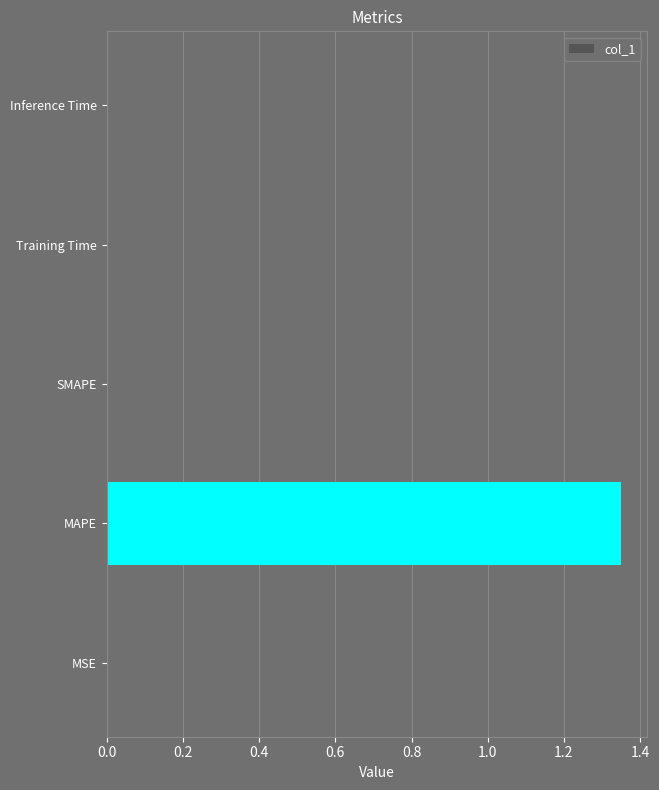

At which category does the chart reach its peak across all series?

MAPE